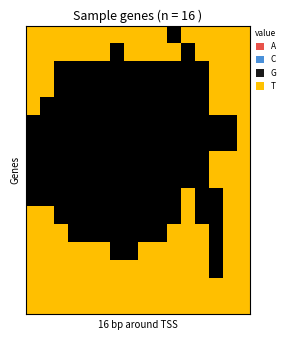

What is the maximum value shown in the chart?

1